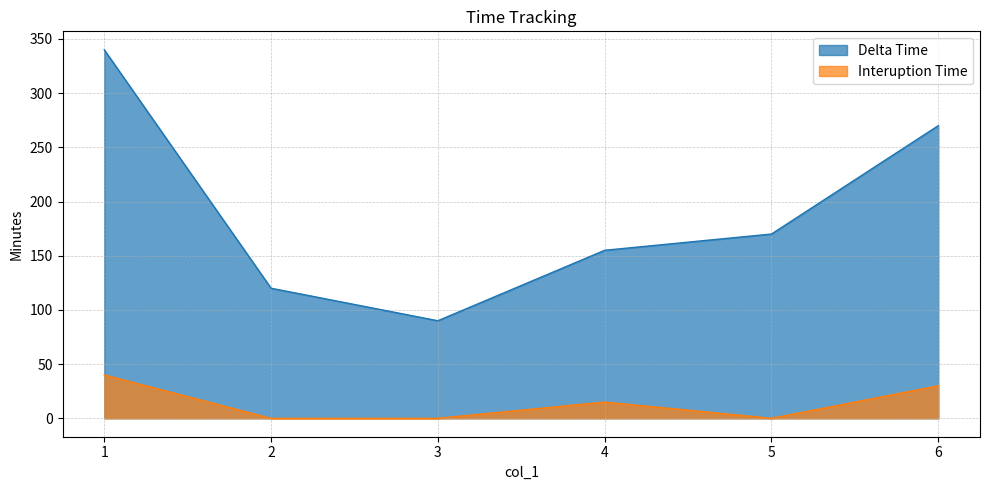

What is the maximum value for Delta Time?

340